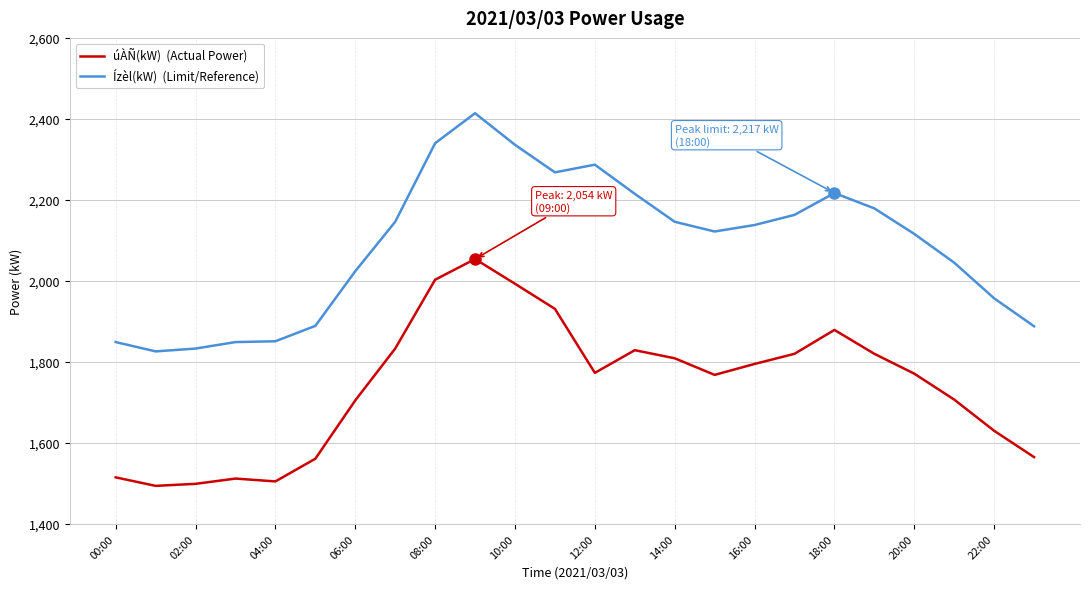

What is the maximum value shown in the chart?

2414